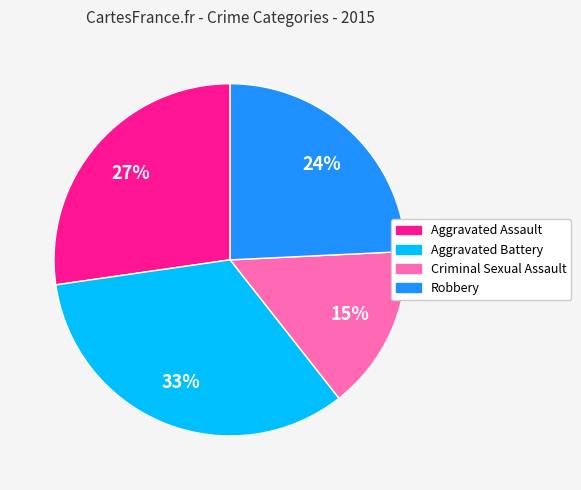

To the nearest percent, what is the average slice percentage?

25%